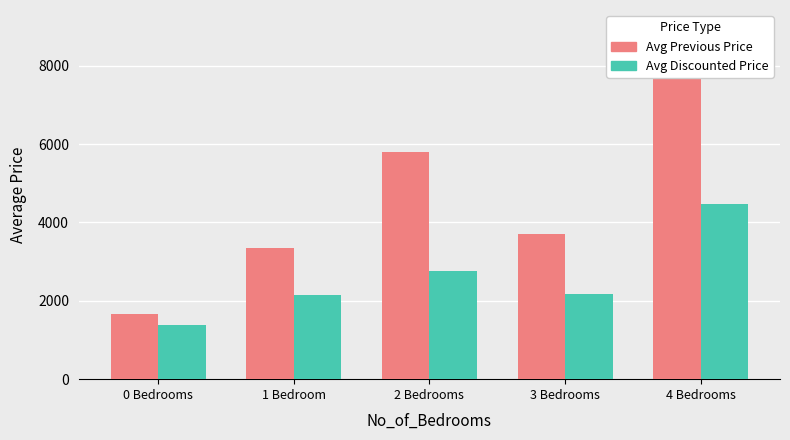

How many values in the Avg Previous Price series exceed 3708?

3